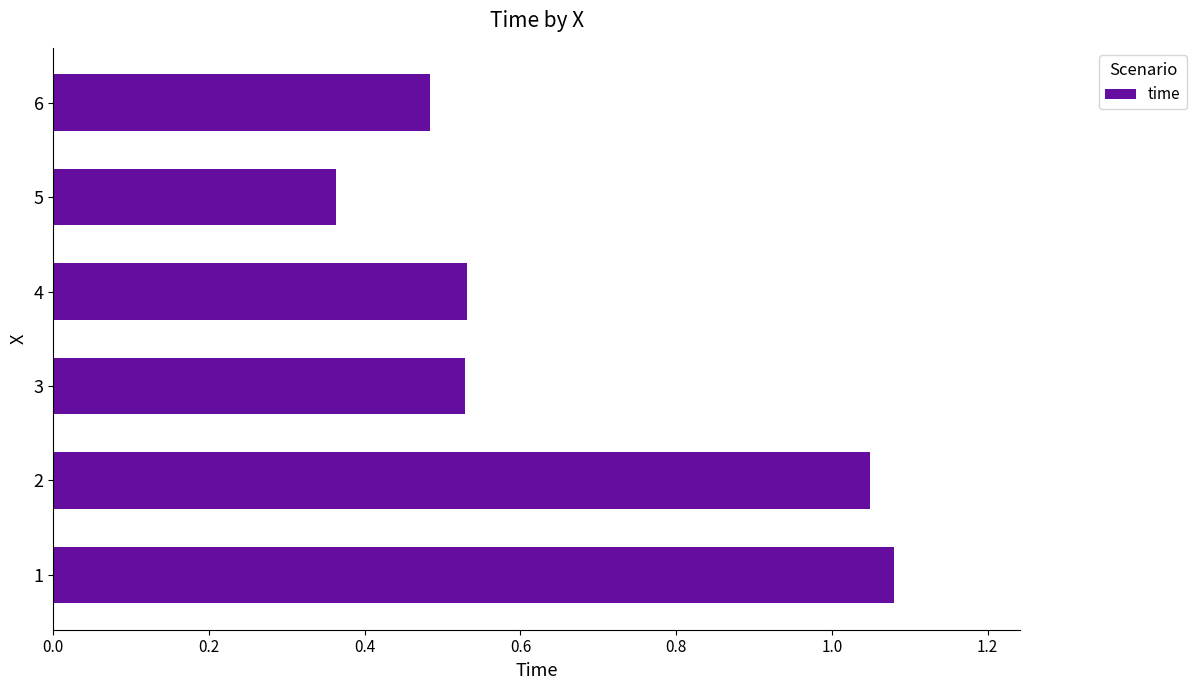

What is the change in value from 2 to 4?

-0.5